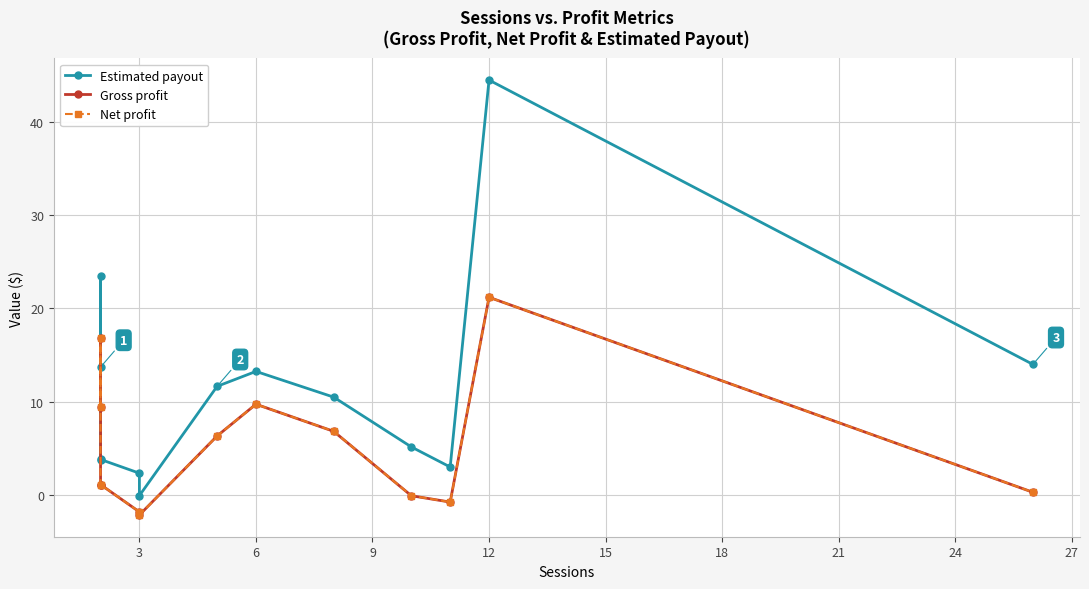

How many interior local valleys does the Gross profit series have?

3